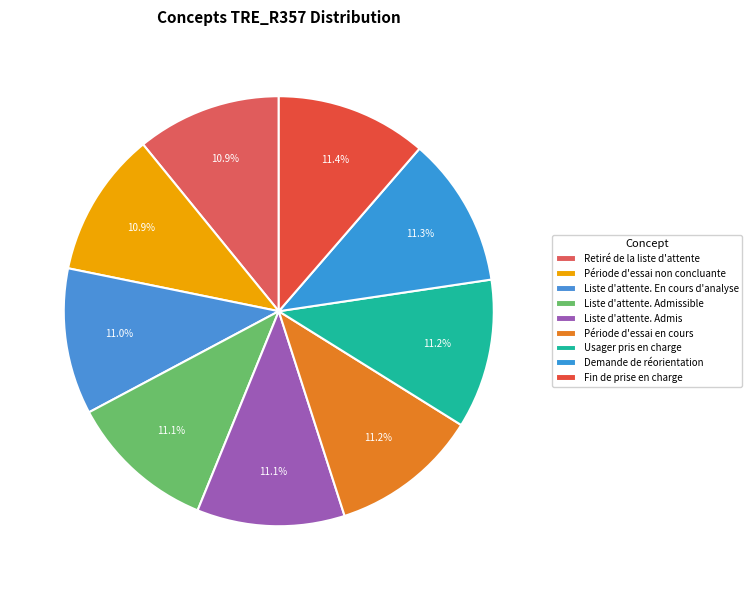

What is the smallest slice in the pie chart?

Retiré de la liste d'attente